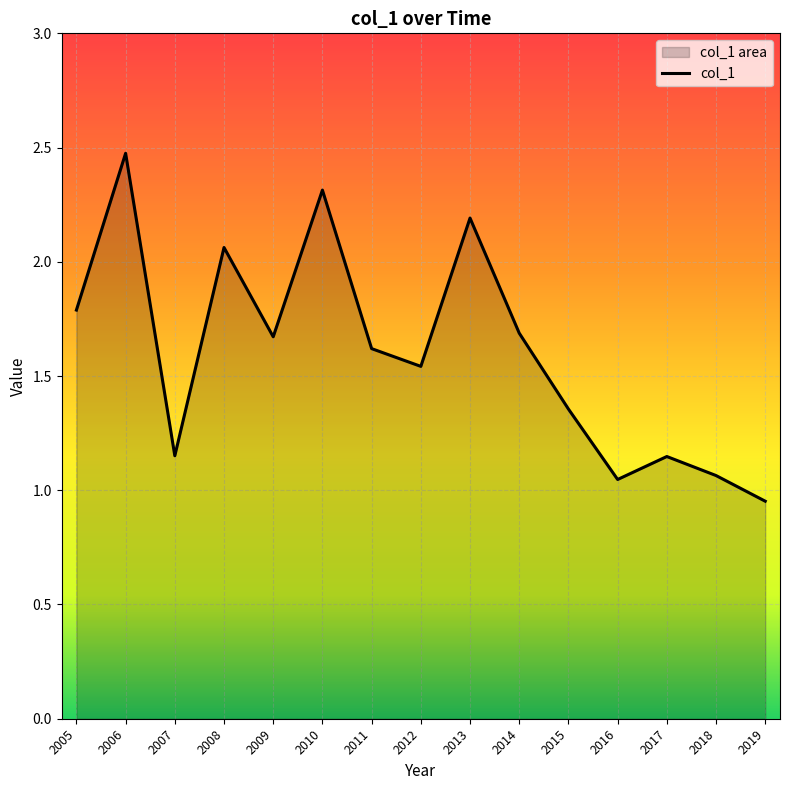

Is it true that the value at 2011 is 1.6?

True